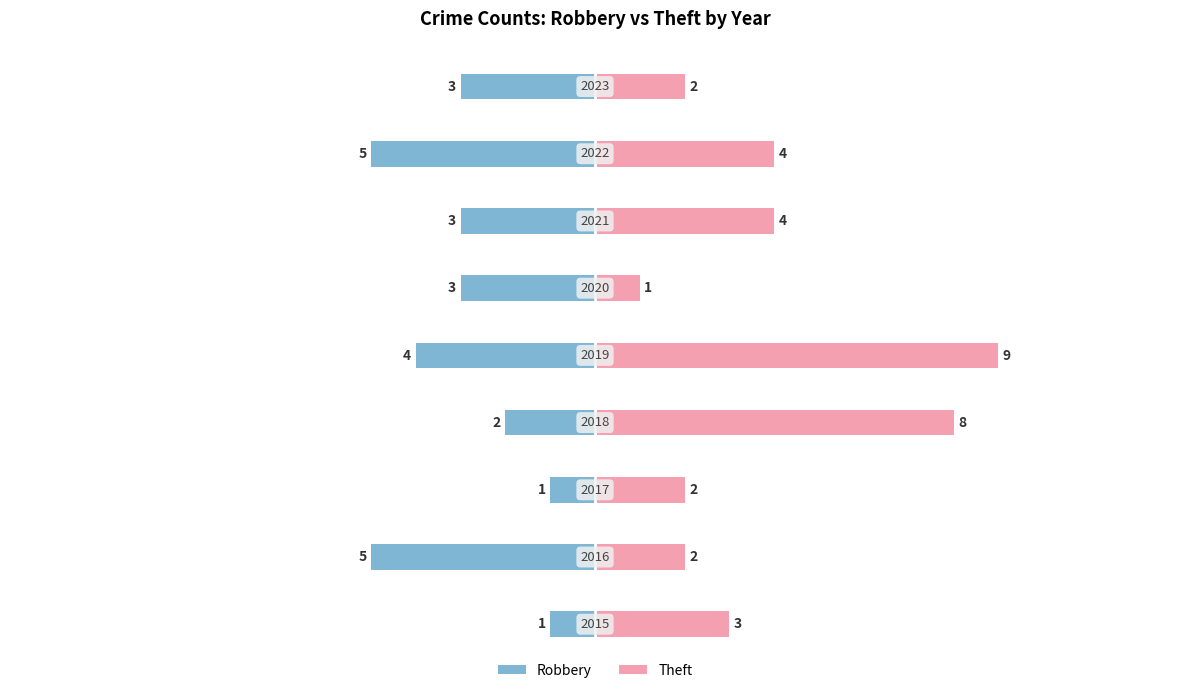

Reading left to right, extract all data points from this chart.

Robbery: -1	-5	-1	-2	-4	-3	-3	-5	-3
Theft: 3	2	2	8	9	1	4	4	2